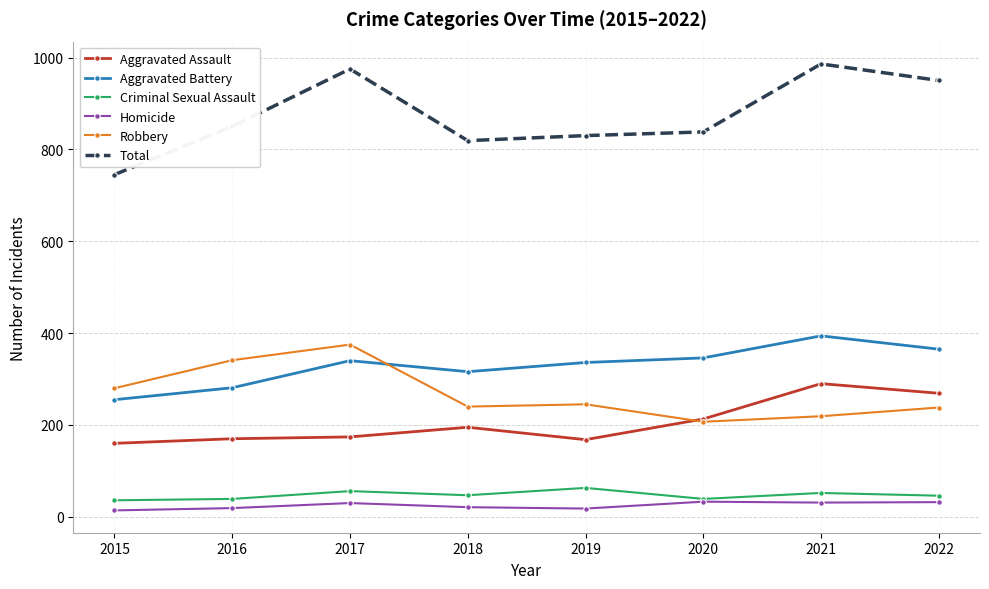

True or false: Criminal Sexual Assault and Aggravated Battery cross at least once.

False